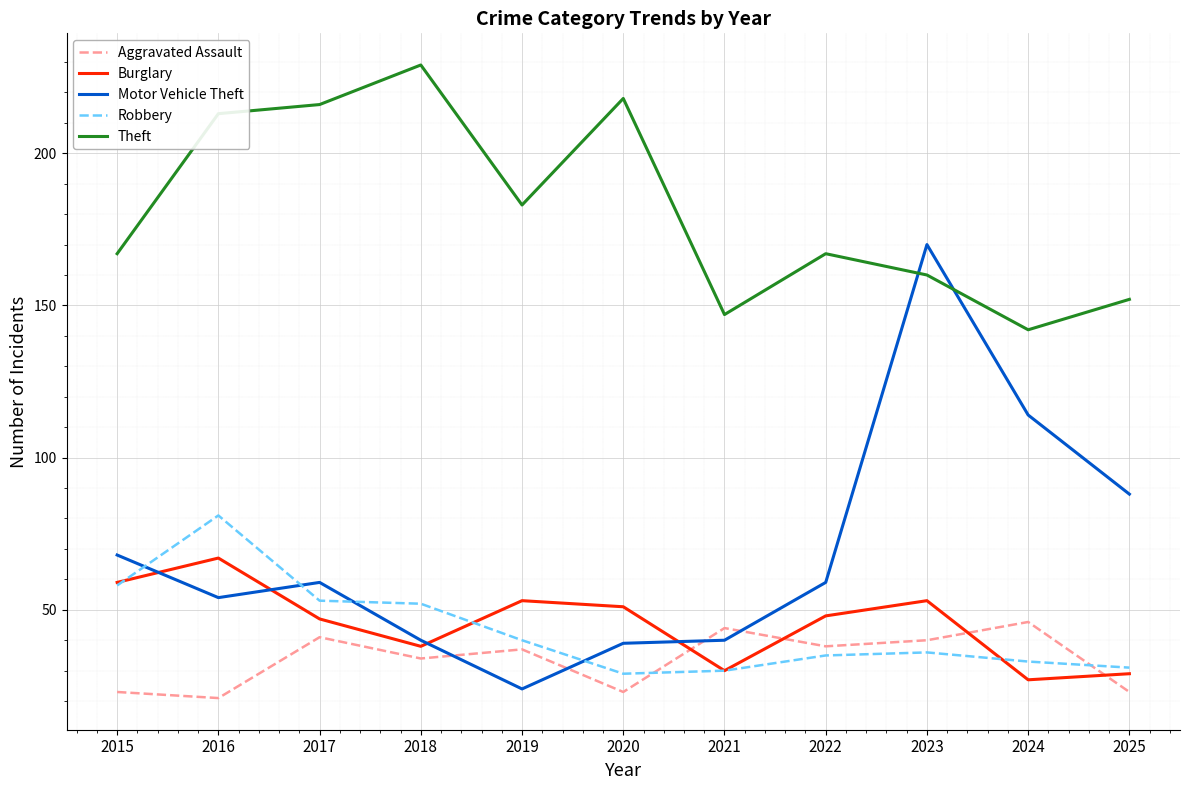

Which category has the lowest value in the Theft series?

2024